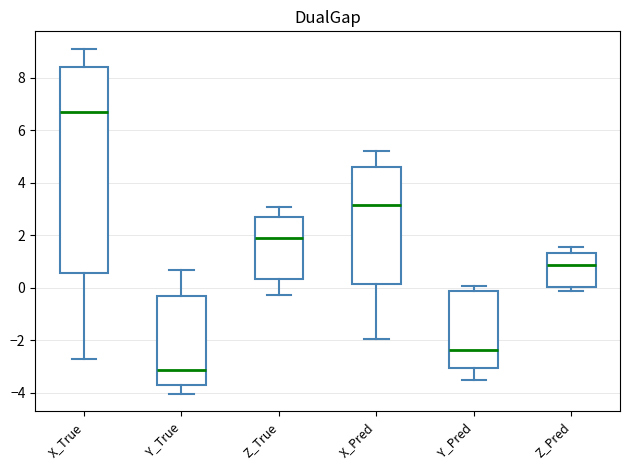

Reading left to right, transcribe this box plot: for each box, give where its median line is, the range the box spans, and where its two whiskers end, as read against the y-axis. The values are not printed on the chart, so give them approximately, as read against the axis.

X_True: median 6.8, box 0.6 to 8.4, whiskers -2.8 to 9.2
Y_True: median -3.2, box -3.8 to -0.4, whiskers -4.0 to 0.6
Z_True: median 1.8, box 0.4 to 2.6, whiskers -0.2 to 3.0
X_Pred: median 3.2, box 0.2 to 4.6, whiskers -2.0 to 5.2
Y_Pred: median -2.4, box -3.0 to -0.2, whiskers -3.6 to 0.0
Z_Pred: median 0.8, box 0.0 to 1.4, whiskers -0.2 to 1.6